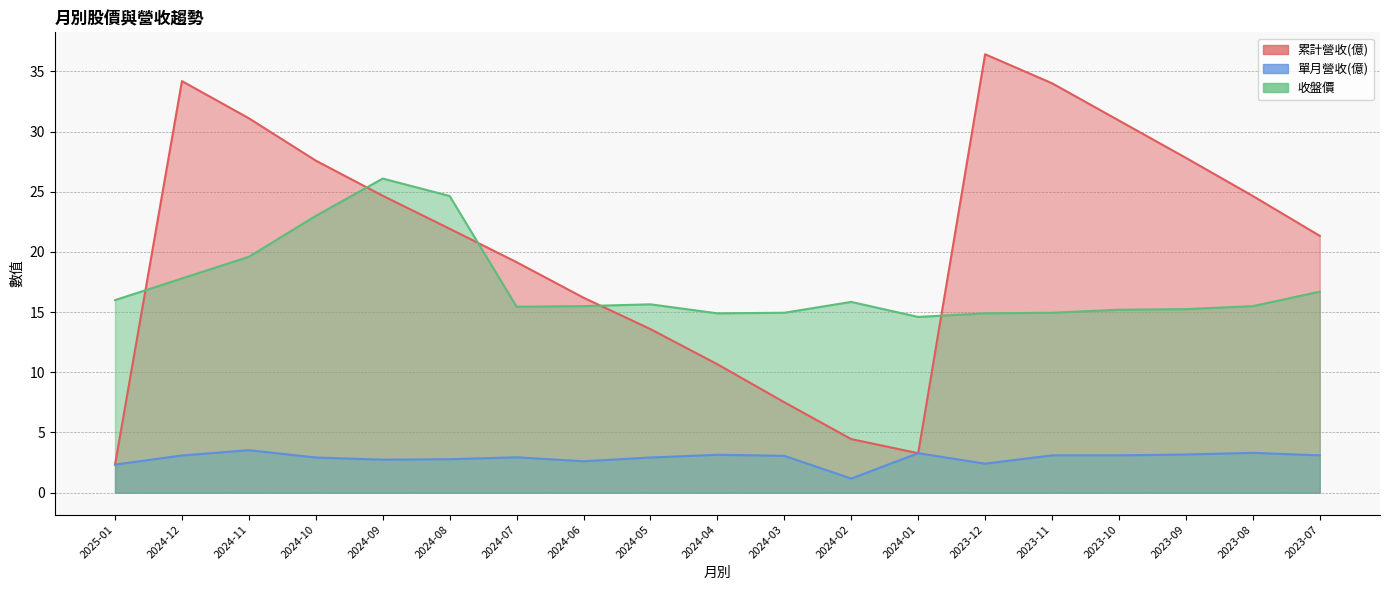

What position from the right is 2023-12?

6